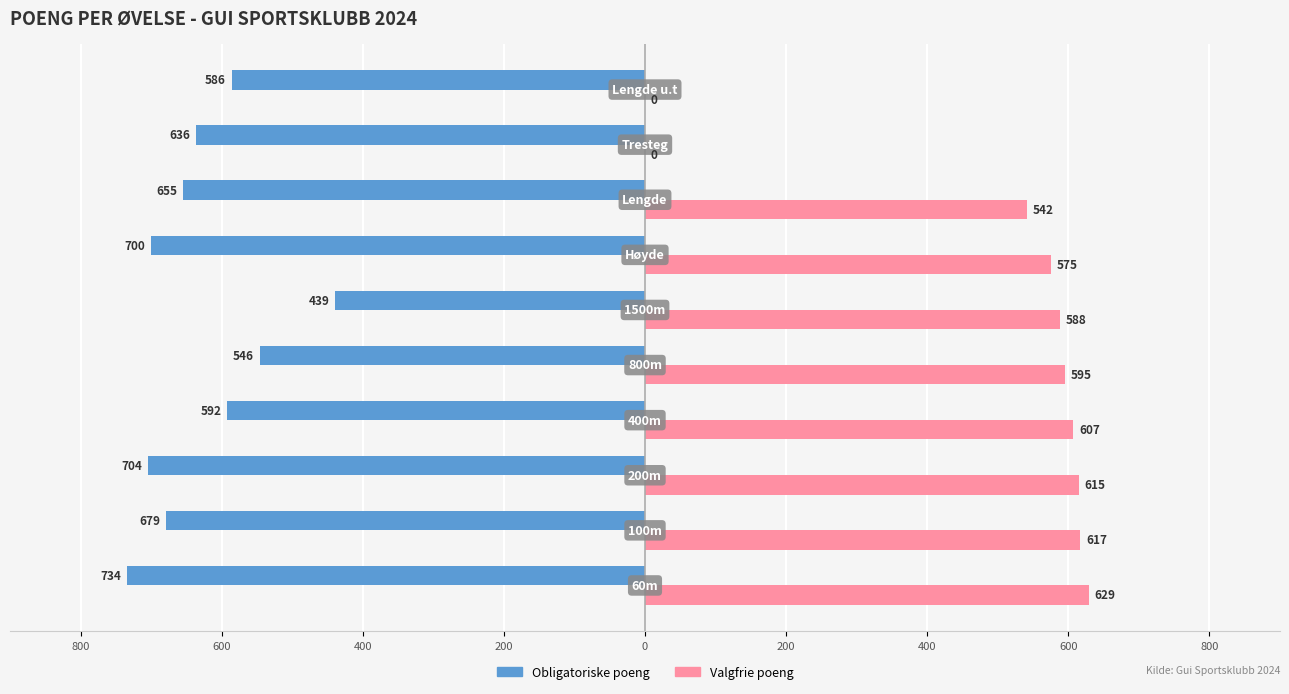

What are all the series names shown in the legend?

Obligatoriske poeng, Valgfrie poeng